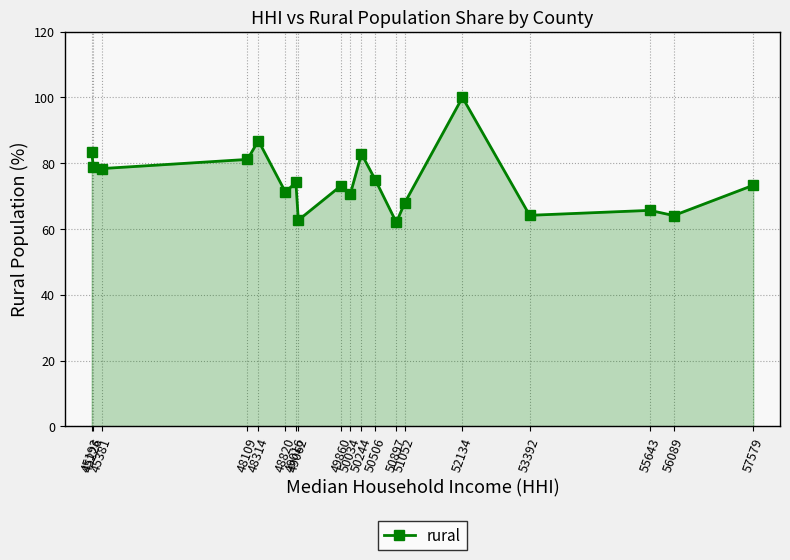

True or false: the data has more than 1 interior local peaks.

True